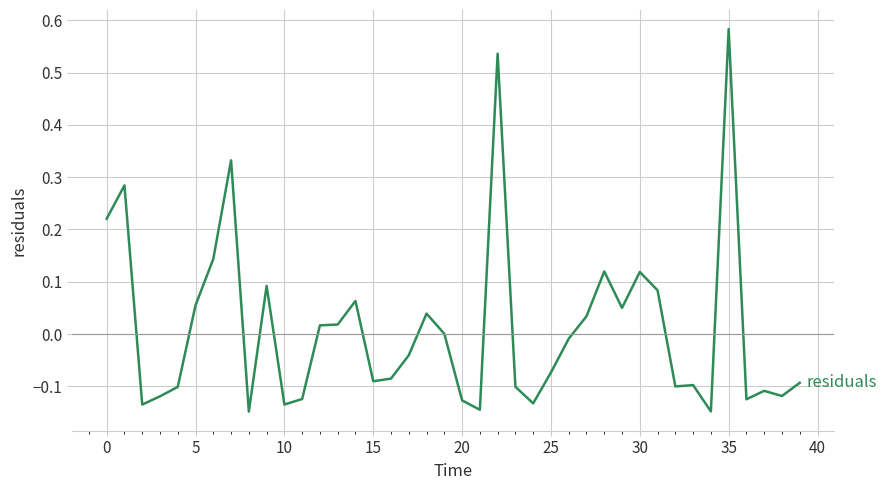

What is the difference between the maximum and minimum values?

0.7